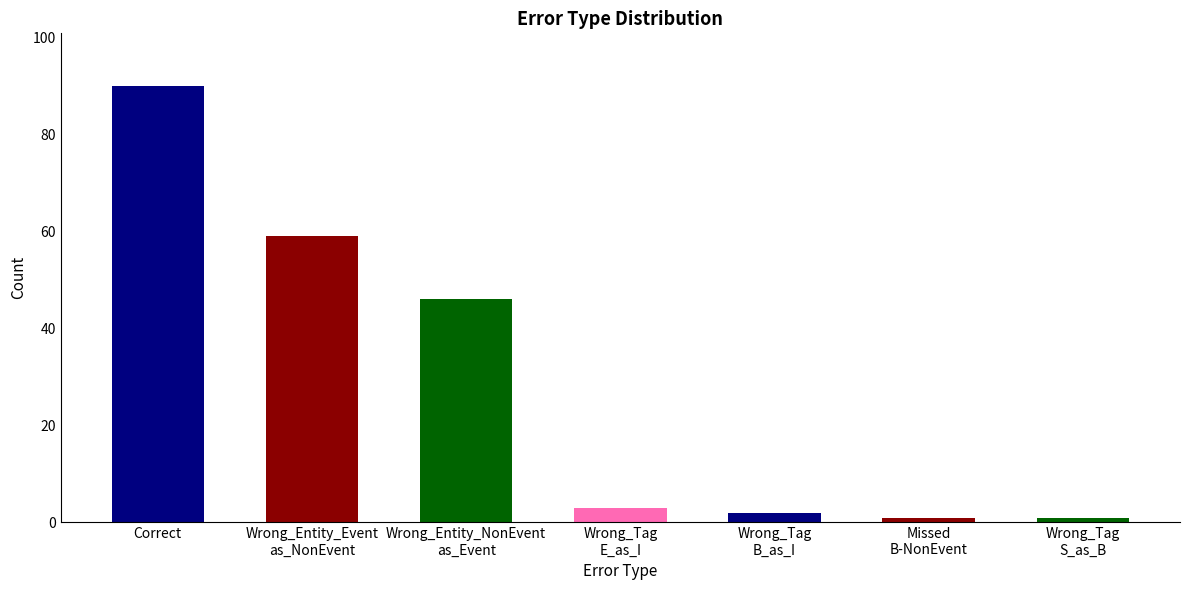

What is the maximum value shown in the chart?

90